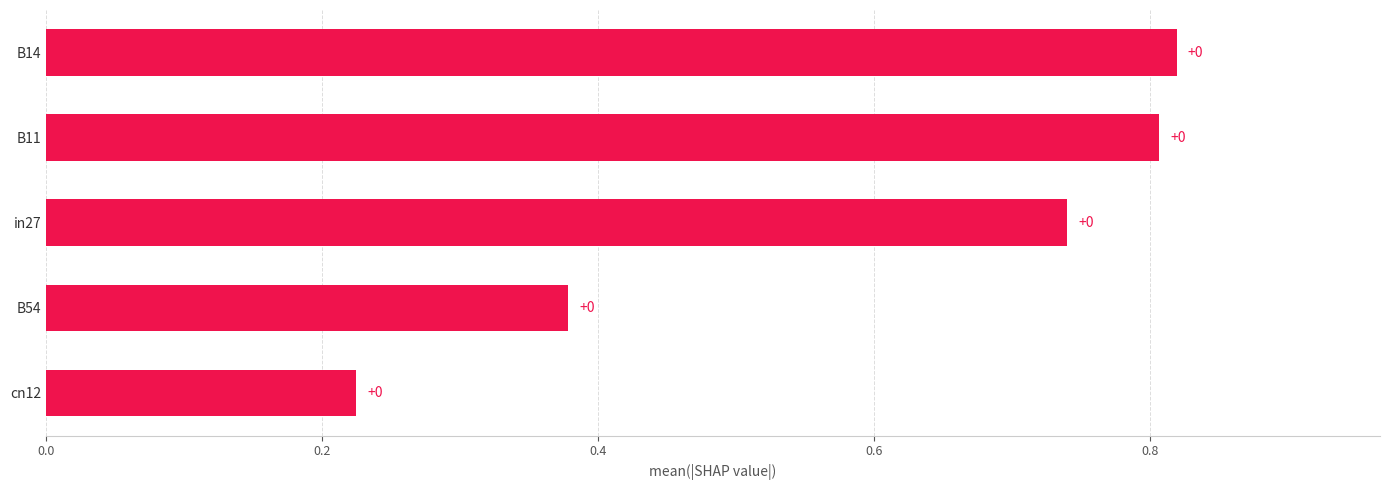

Does the chart contain any negative values?

No